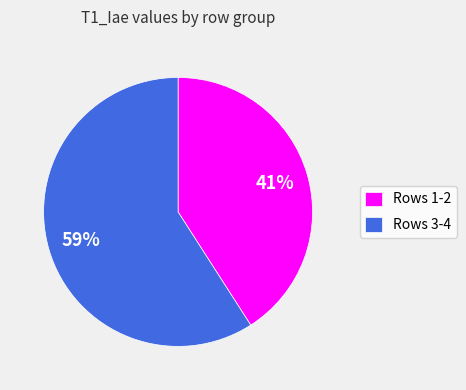

What percentage is the Rows 1-2 slice, to the nearest percent?

41%